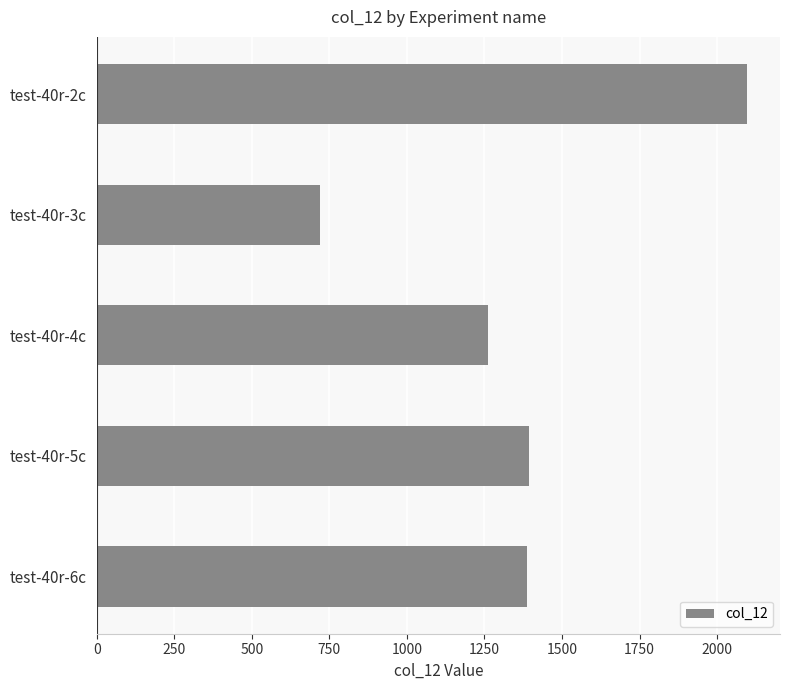

How many data points are above 1387?

3